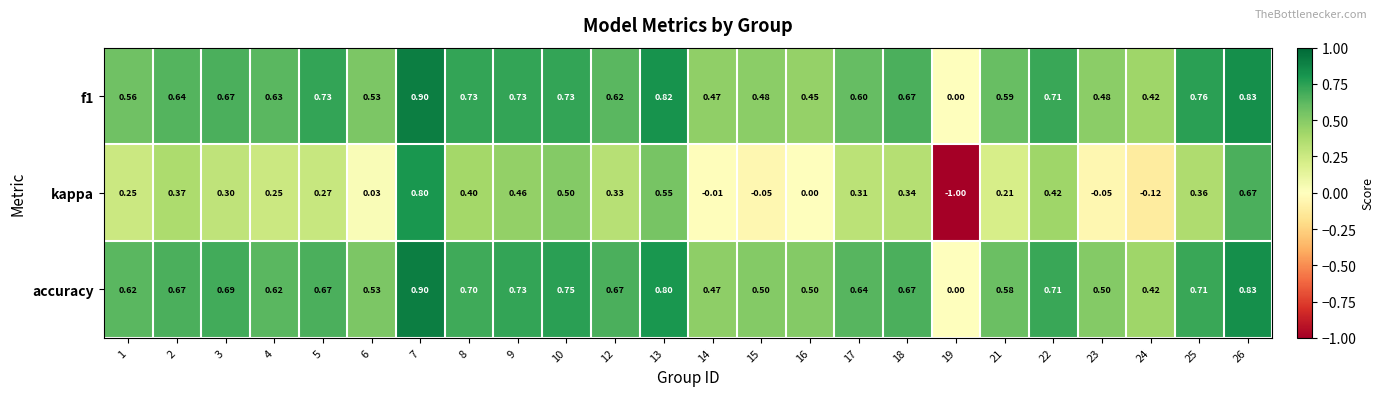

Is the value of kappa at 5 greater than the value of accuracy at 18?

No